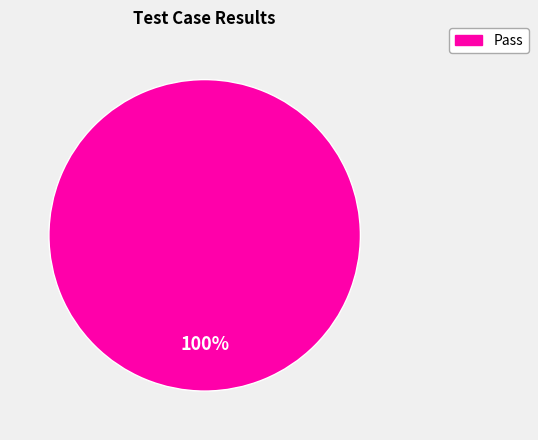

Rank the categories by value from highest to lowest.

Pass